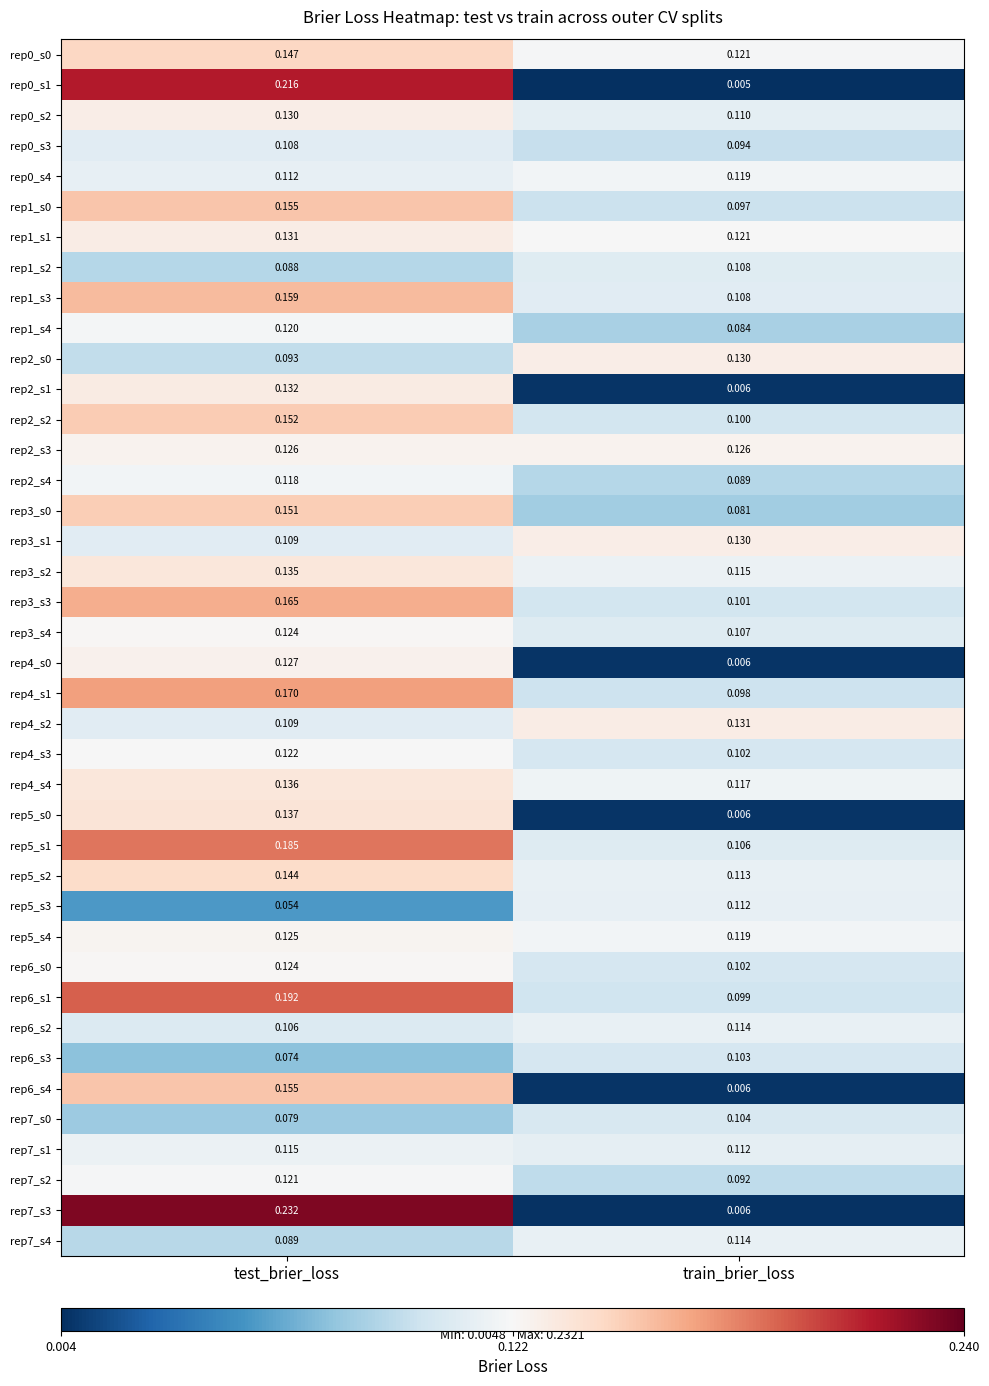

At which category is the sum across all series the highest?

test_brier_loss